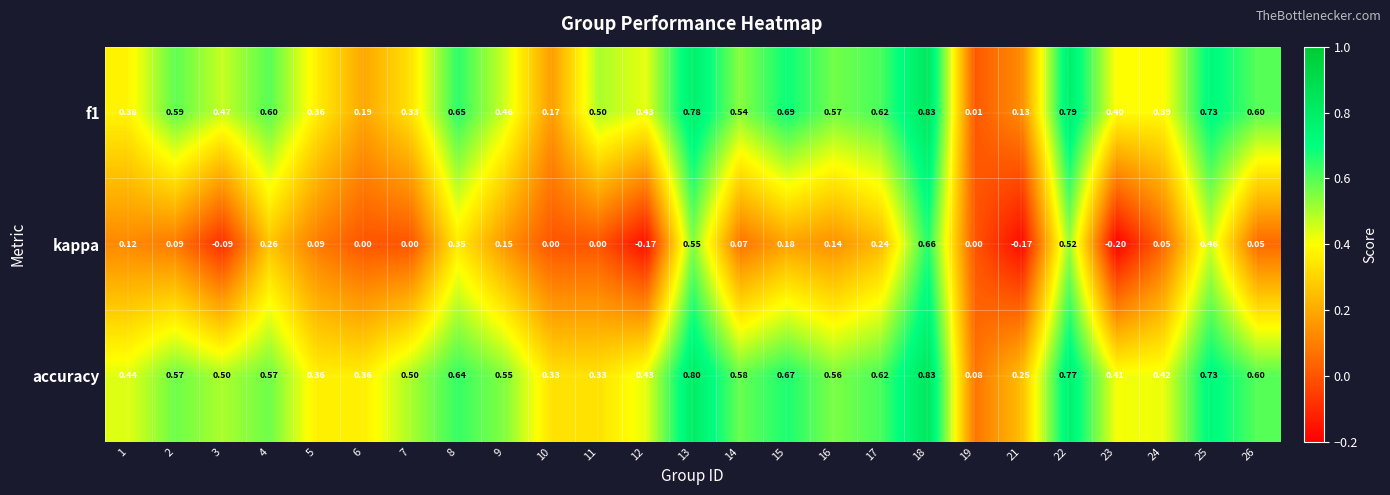

At how many categories does at least one series exceed 0?

25